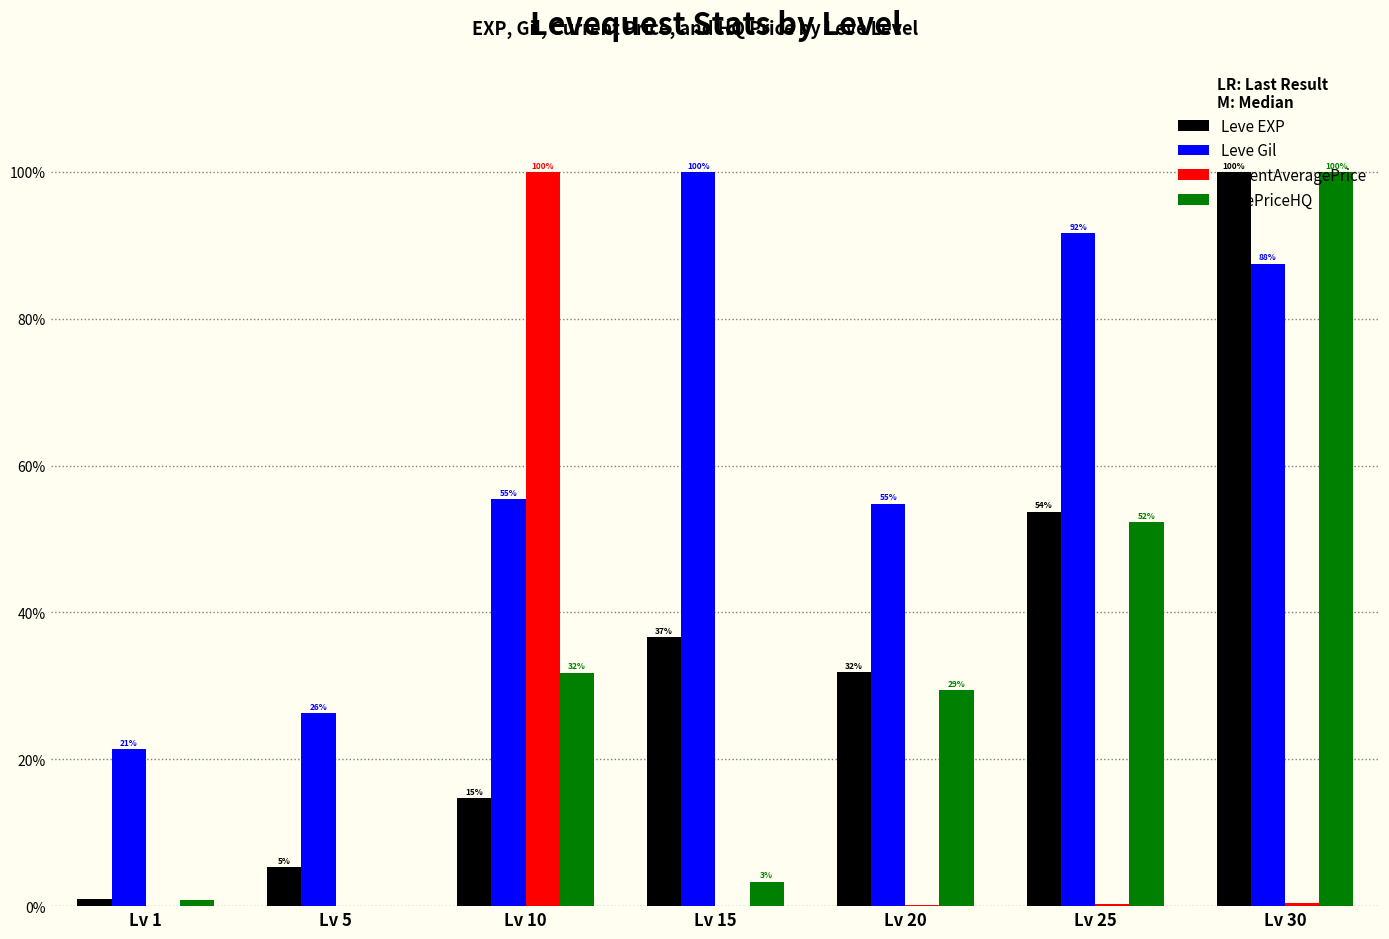

At which category is the sum across all series the highest?

Lv 30